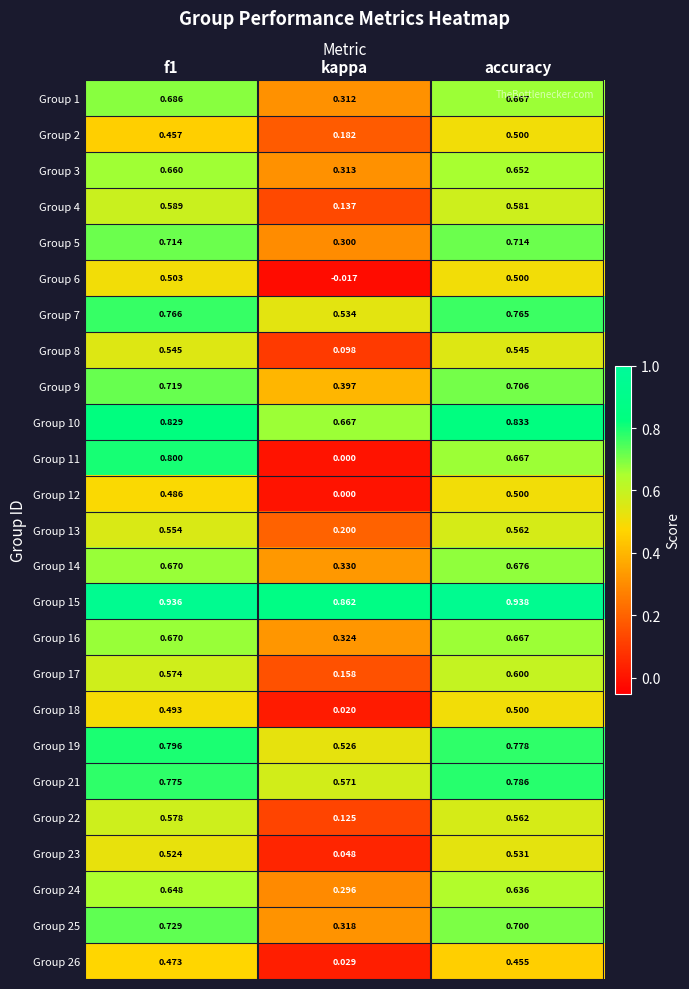

Is the value of Group 9 at kappa greater than the value of Group 10 at kappa?

No